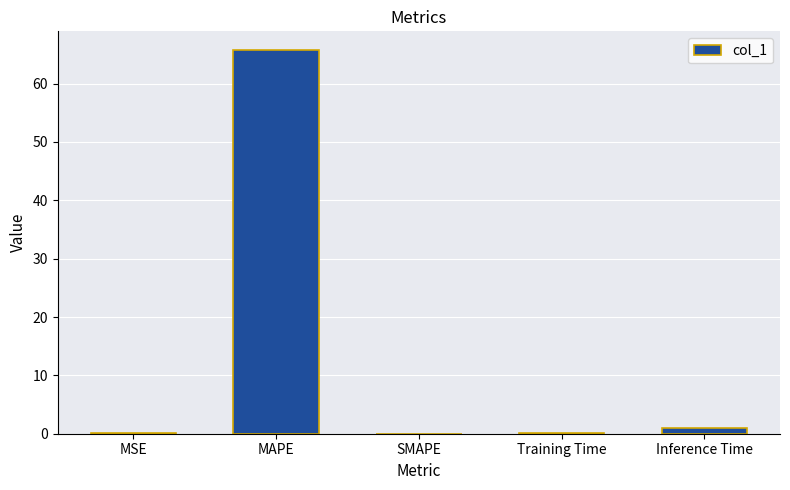

Which label corresponds to the largest value in the chart?

MAPE